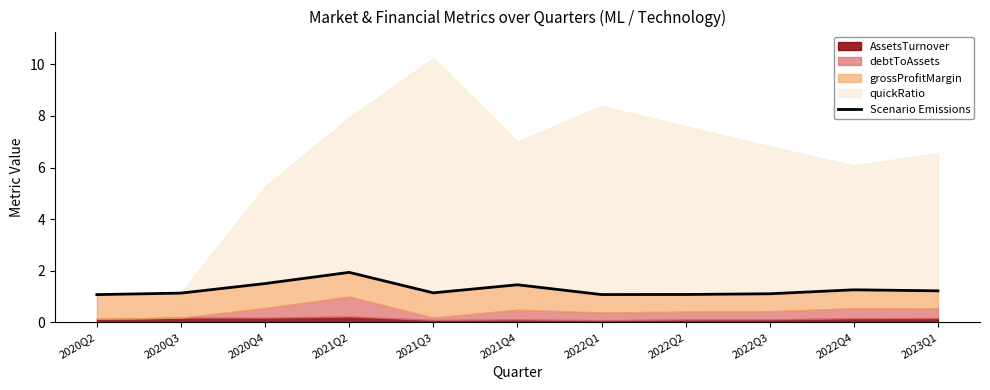

At which label is the value closest to 1?

2020Q2